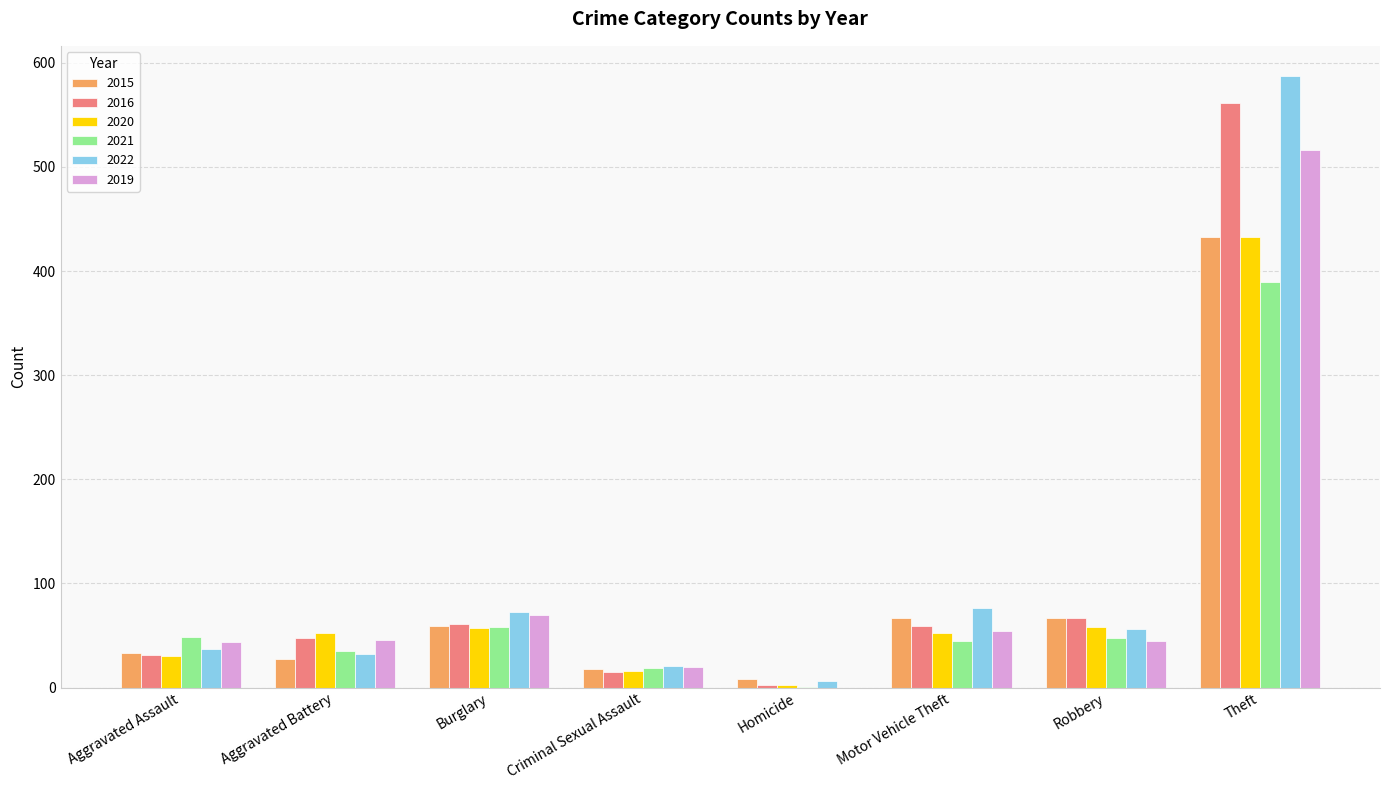

How many groups of bars are there?

8